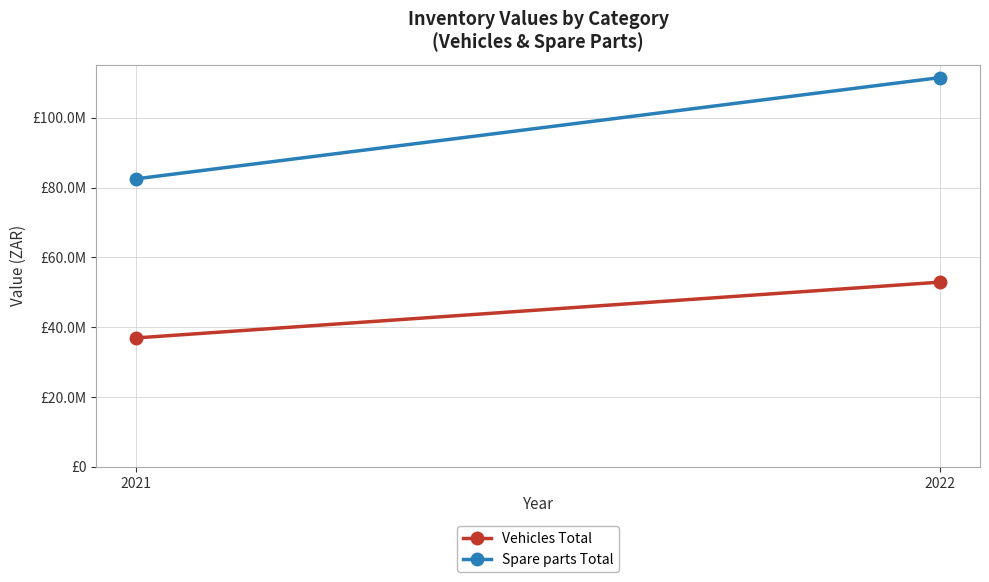

What value does the Spare parts Total series have at 2022, to the nearest 100?

111489900